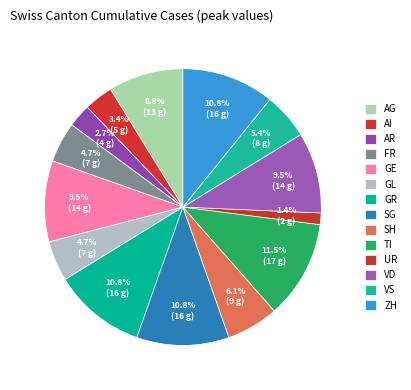

What is the ratio of the value at UR to the value at SG?

0.1